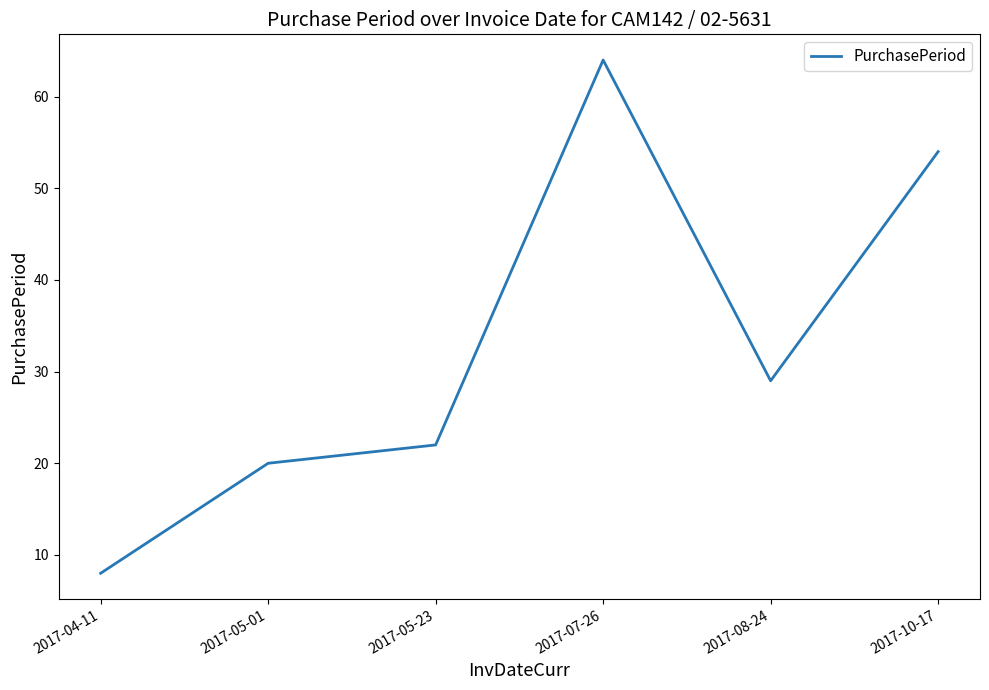

Which category has the lowest value across all series?

2017-04-11